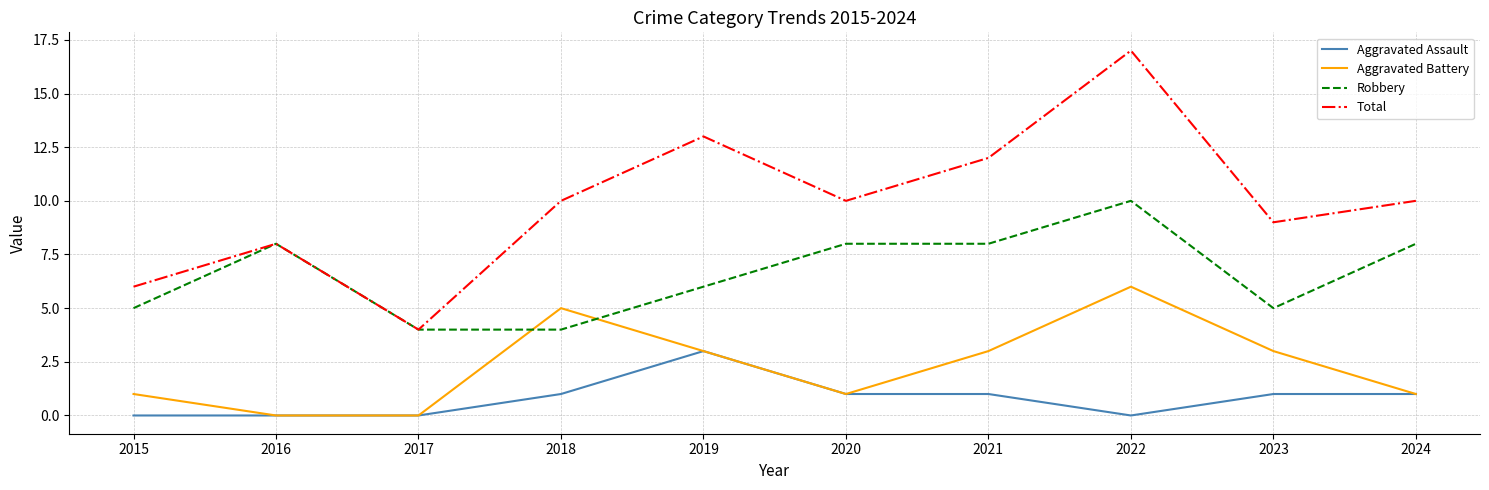

Rank the series by their average value, from lowest to highest.

Aggravated Assault, Aggravated Battery, Robbery, Total